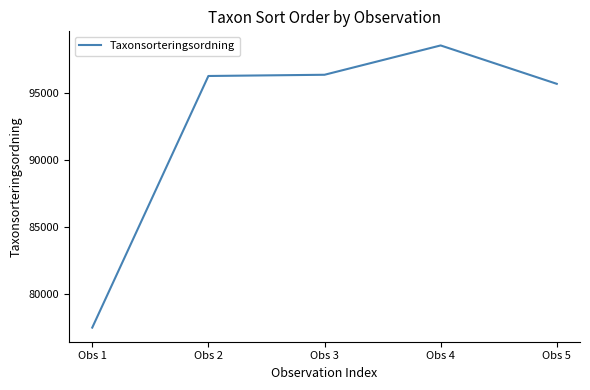

Which category has the lowest value across all series?

Obs 1